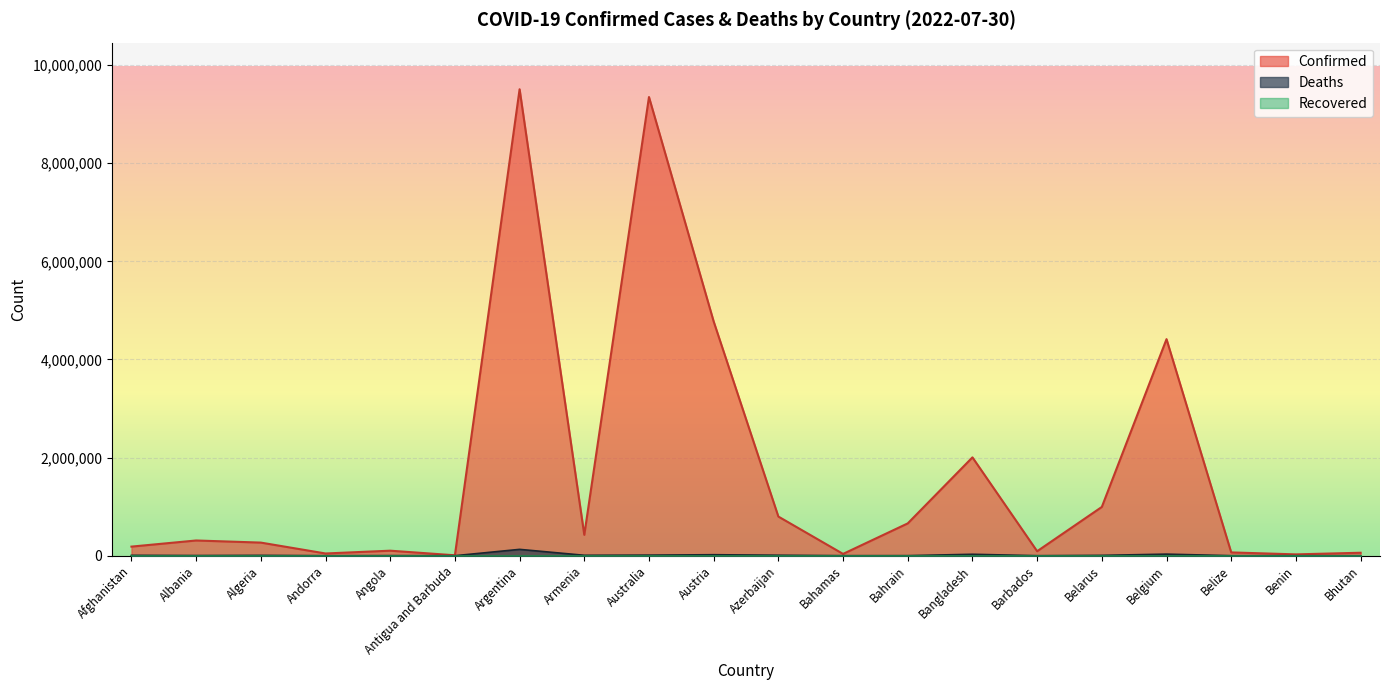

How many interior local valleys does the Confirmed series have?

6